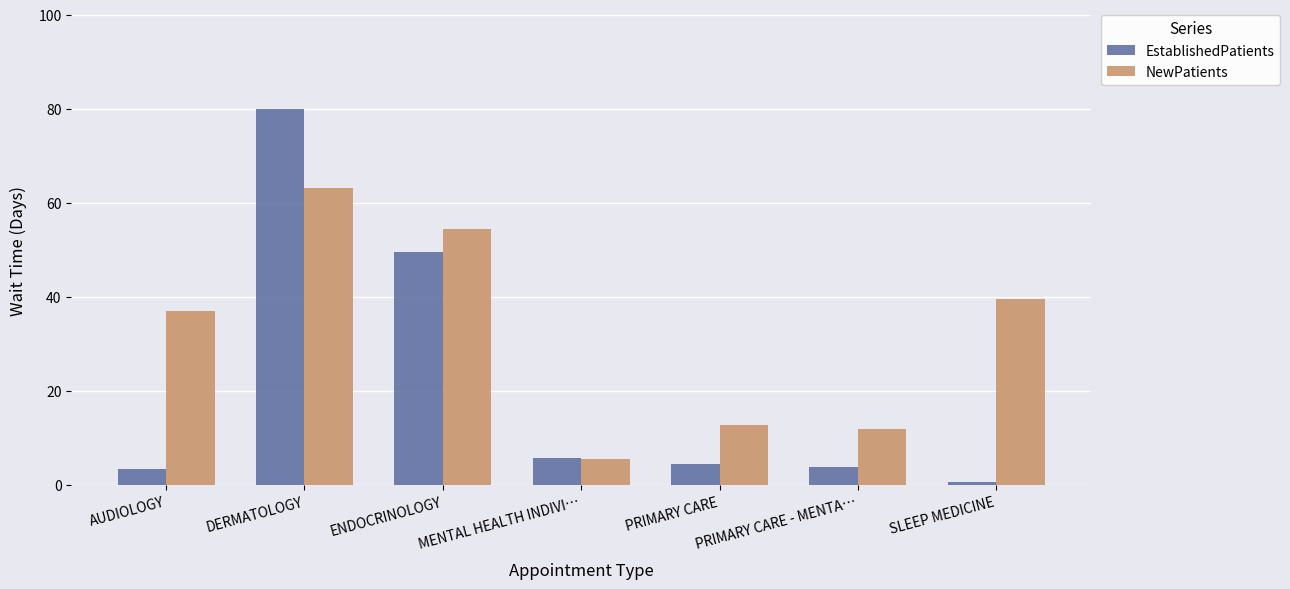

What is the total value across all series at ENDOCRINOLOGY?

103.7